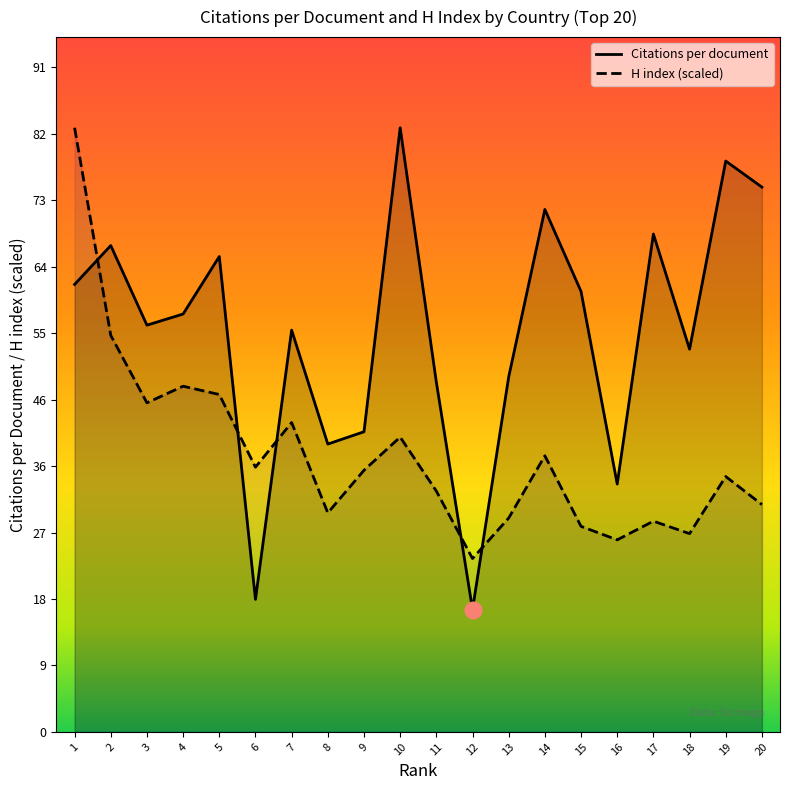

Where do H index (scaled) and Citations per document first cross each other?

1 and 2